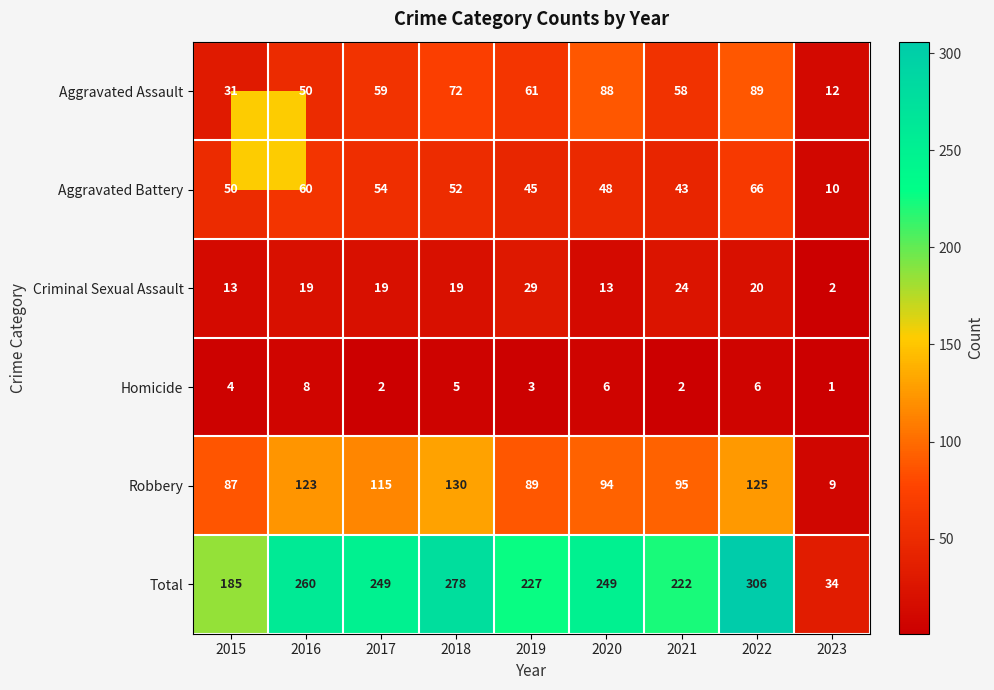

What is the greatest value displayed?

306